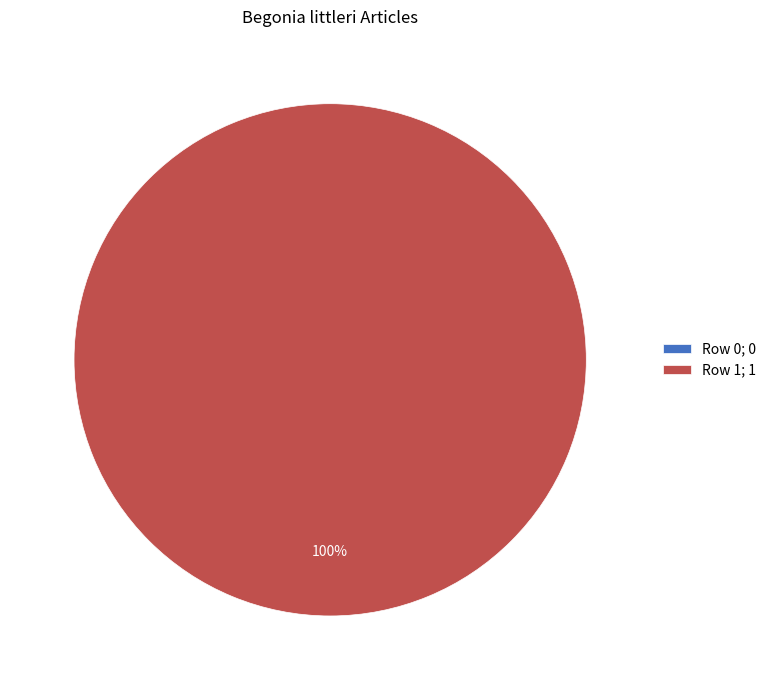

To the nearest percent, what is the difference between the largest and smallest slice percentages?

100%